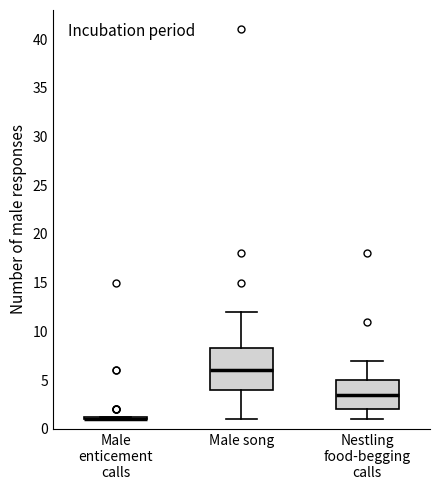

Comparing the boxes themselves (not the whiskers), which one is the tallest?

Male song